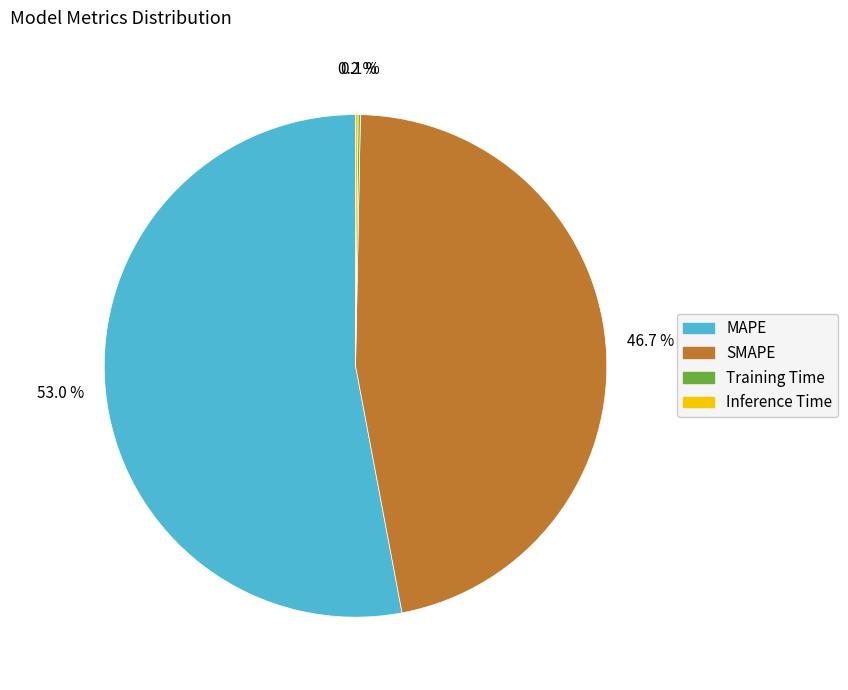

What is the majority slice?

MAPE